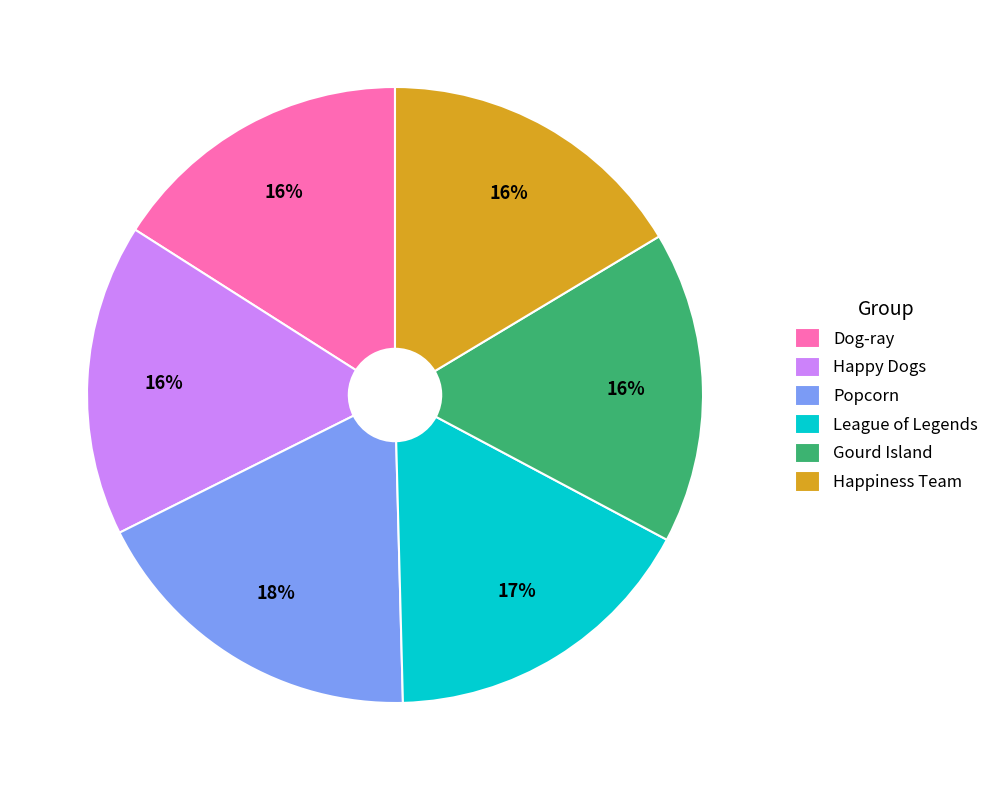

True or false: Happiness Team accounts for 16% of the total.

True